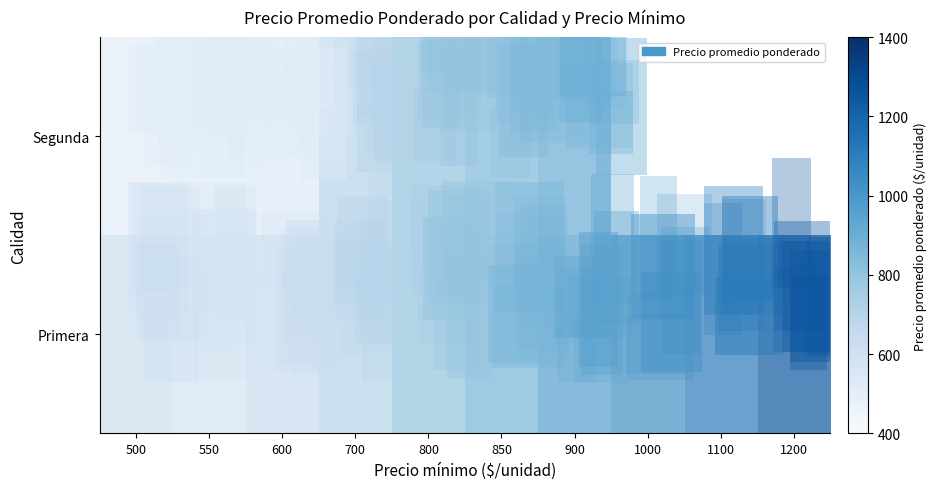

Which category has the highest value across all series?

1200